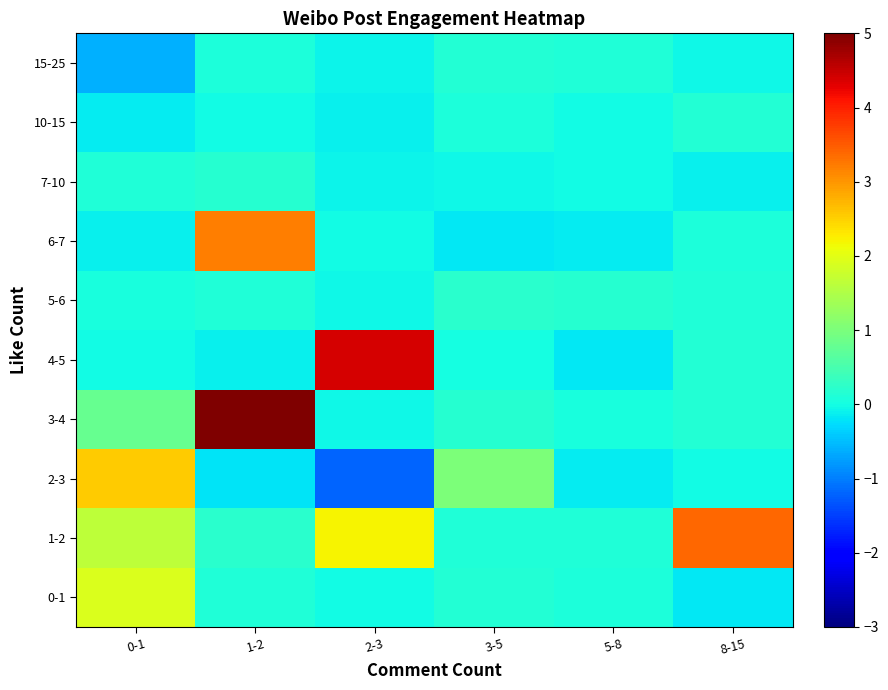

Reading left to right, list all the values displayed in this chart.

0-1: 0-1=1.9	1-2=0.1	2-3=-0.0	3-5=0.1	5-8=0.1	8-15=-0.2
1-2: 0-1=1.6	1-2=0.2	2-3=2.2	3-5=0.1	5-8=0.1	8-15=3.4
2-3: 0-1=2.5	1-2=-0.2	2-3=-1.2	3-5=1.0	5-8=-0.1	8-15=-0.0
3-4: 0-1=0.8	1-2=5.0	2-3=-0.1	3-5=0.2	5-8=0.1	8-15=0.1
4-5: 0-1=-0.0	1-2=-0.1	2-3=4.4	3-5=0.0	5-8=-0.2	8-15=0.1
5-6: 0-1=0.1	1-2=0.1	2-3=-0.1	3-5=0.2	5-8=0.2	8-15=0.1
6-7: 0-1=-0.1	1-2=3.2	2-3=-0.0	3-5=-0.2	5-8=-0.1	8-15=0.1
7-10: 0-1=0.1	1-2=0.2	2-3=-0.1	3-5=-0.1	5-8=-0.0	8-15=-0.1
10-15: 0-1=-0.1	1-2=-0.0	2-3=-0.1	3-5=0.1	5-8=-0.0	8-15=0.1
15-25: 0-1=-0.6	1-2=0.1	2-3=-0.1	3-5=0.1	5-8=0.1	8-15=-0.0